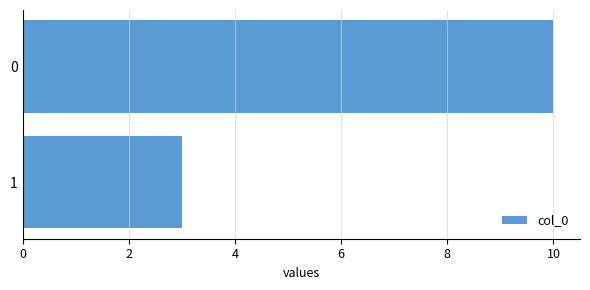

What is the change in value from 0 to 1?

-7